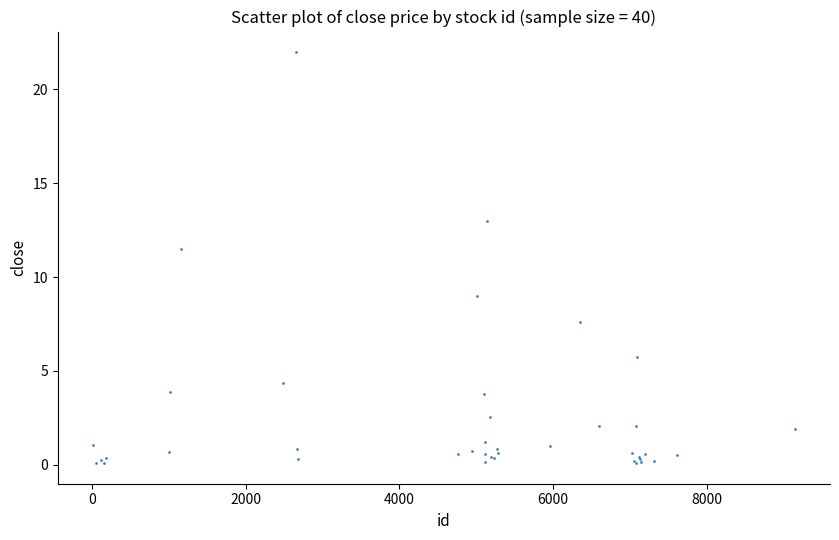

What Y value in the scatter plot is closest to 11?

11.5